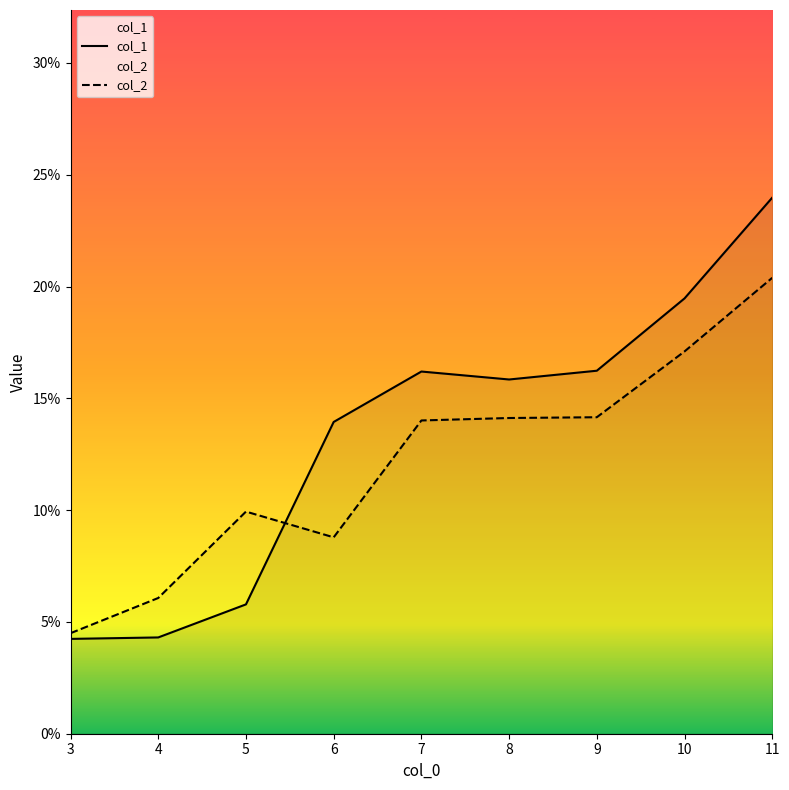

Rank the series by their average value, from highest to lowest.

col_1, col_2